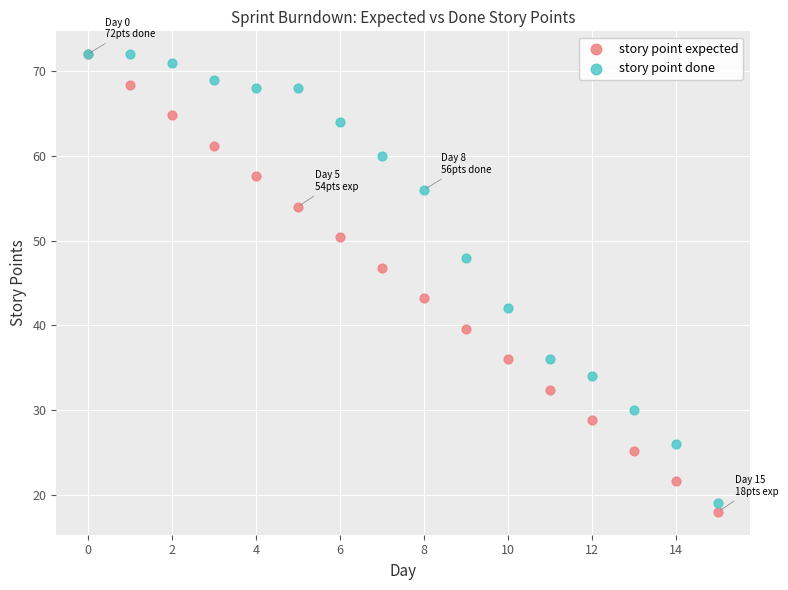

What are all the series names shown in the legend?

story point expected, story point done